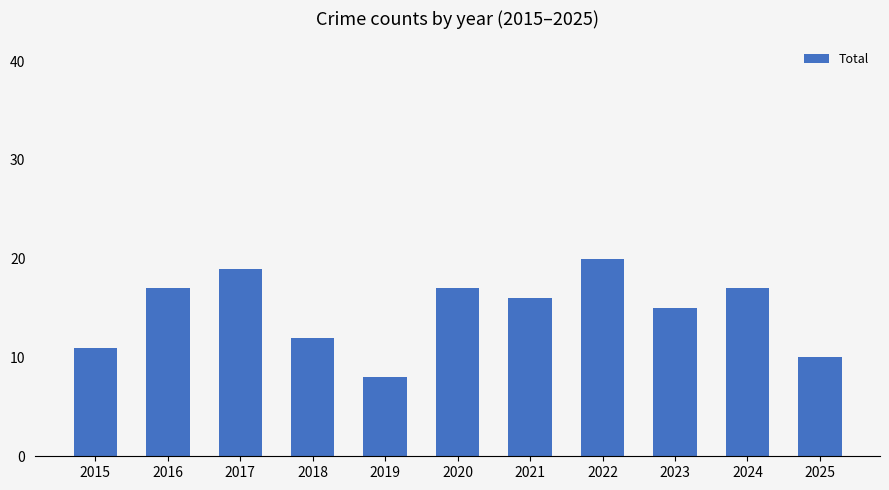

What is the ratio of the value at 2024 to the value at 2021?

1.1